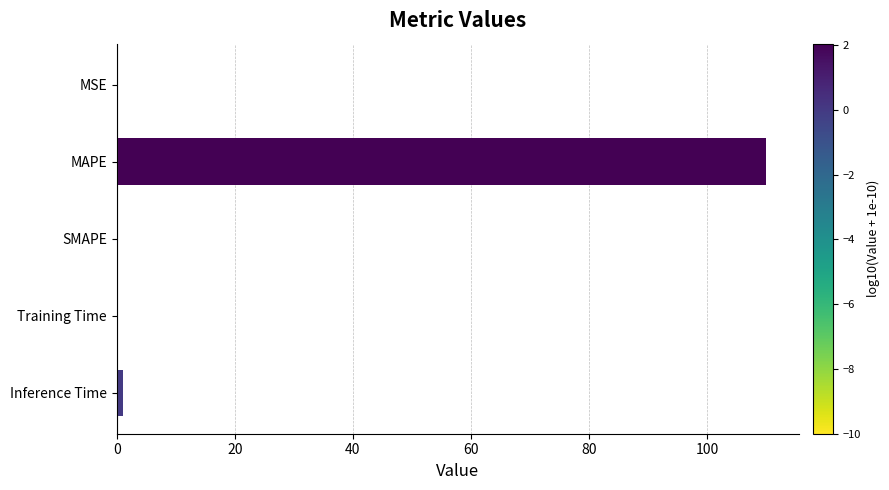

The value at SMAPE is 0.0. True or false?

True